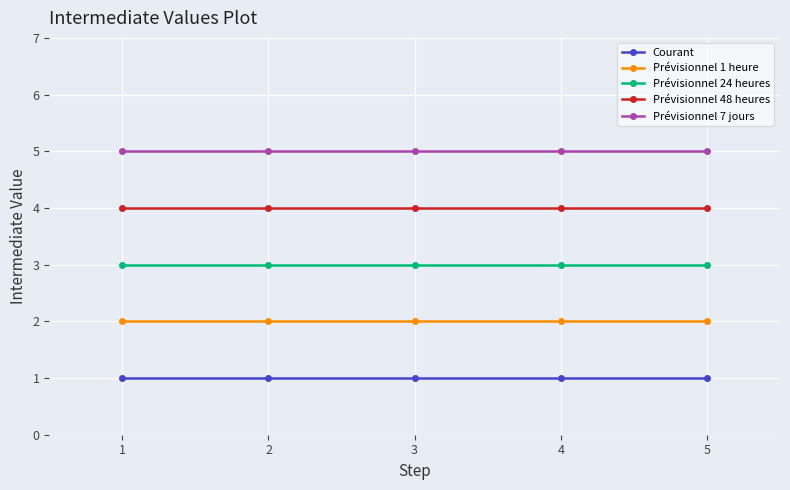

What is the smallest value displayed?

1